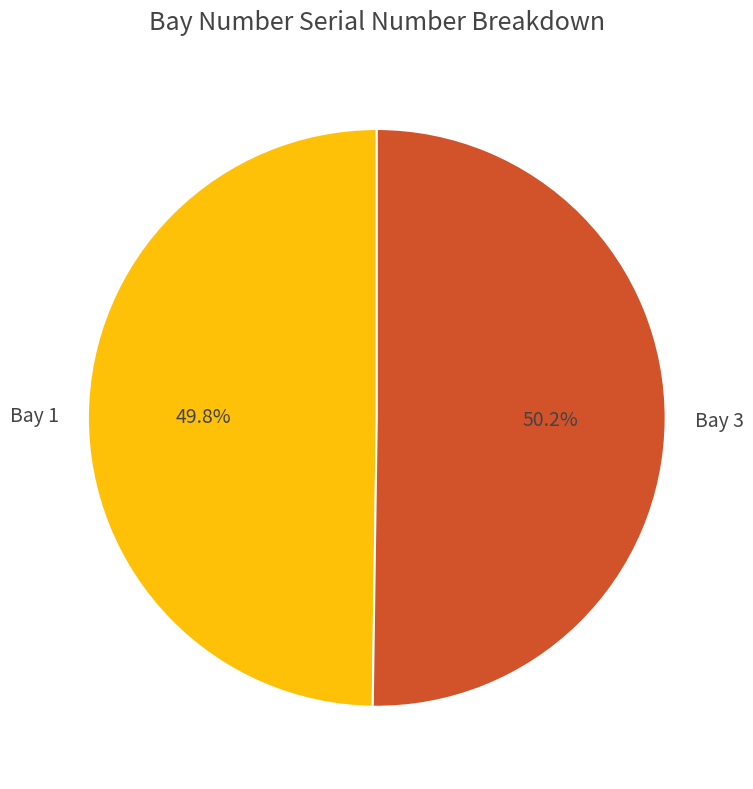

Is there any slice that represents more than half of the pie?

Yes